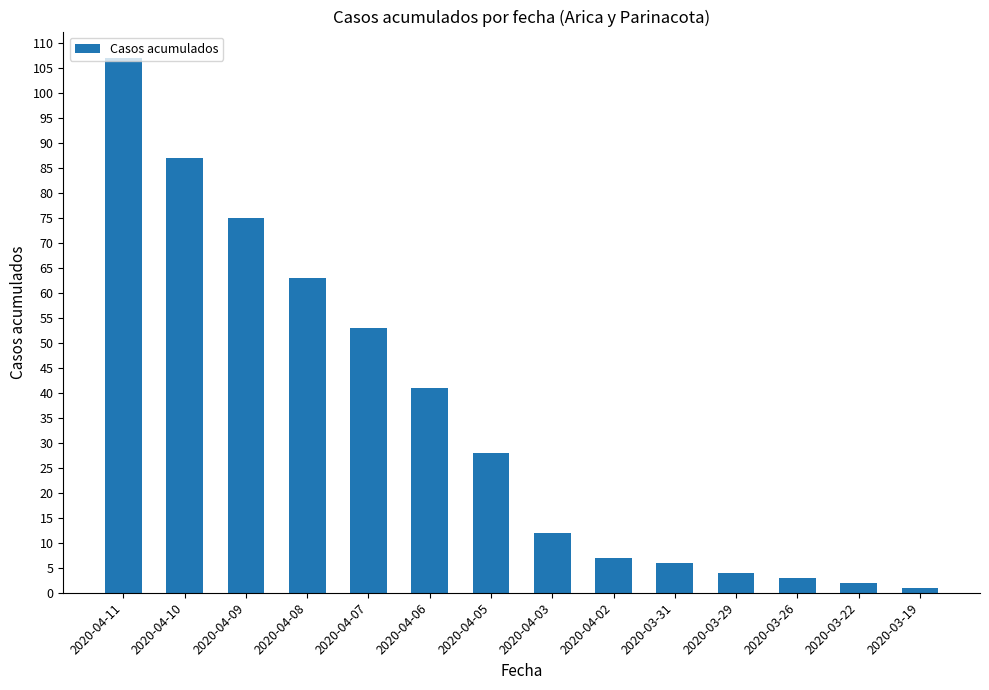

Which label corresponds to the largest value in the chart?

2020-04-11